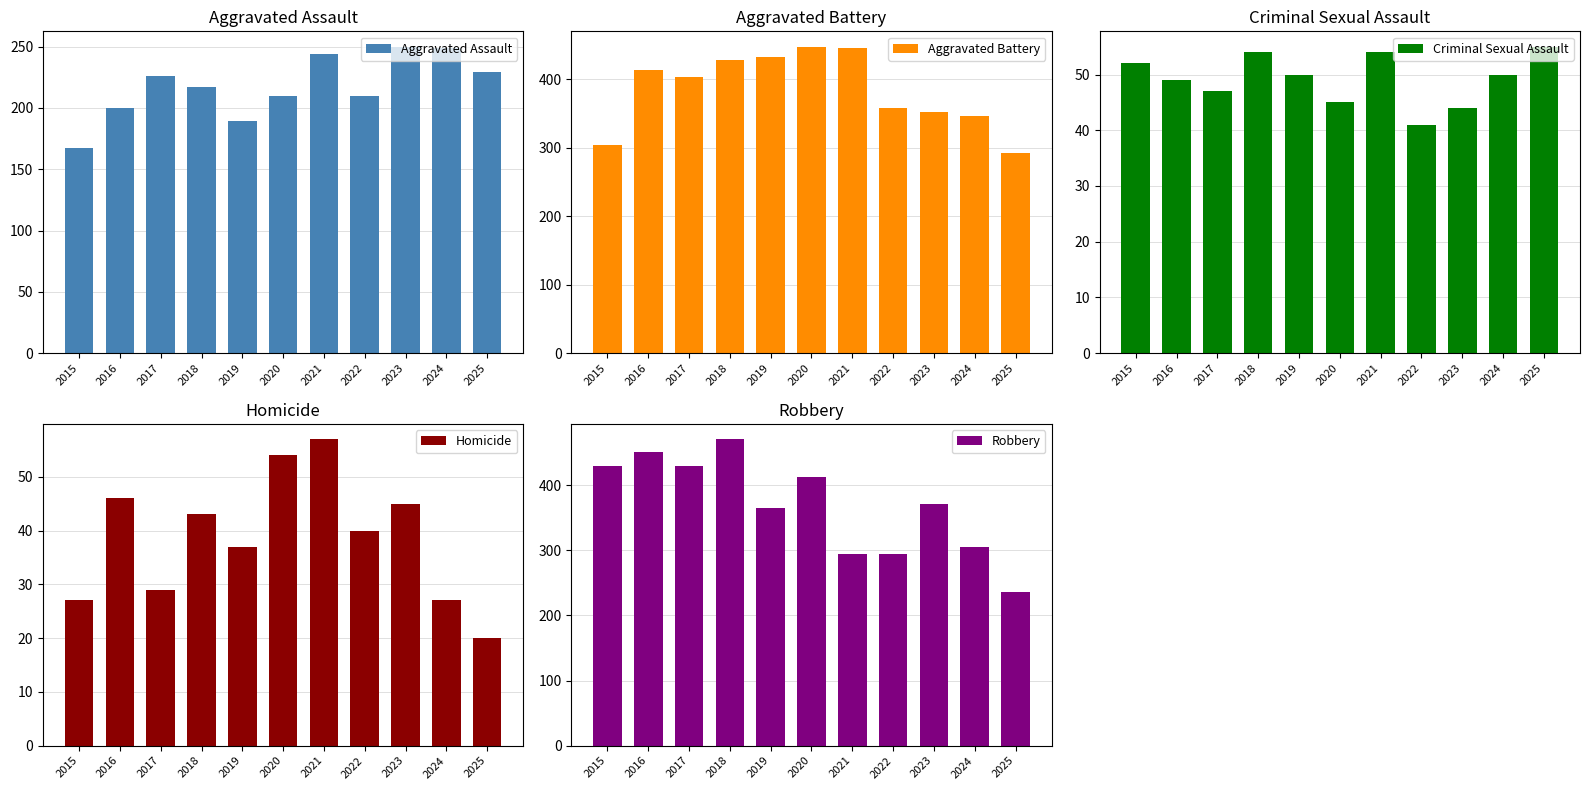

What is the value of the Aggravated Battery bar at the 11th from the left?

293